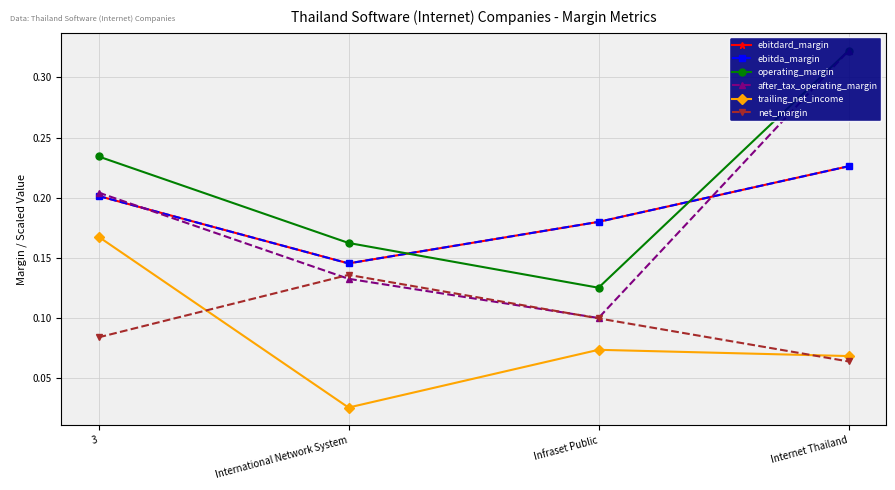

What are all the series names shown in the legend?

ebitdard_margin, ebitda_margin, operating_margin, after_tax_operating_margin, trailing_net_income, net_margin